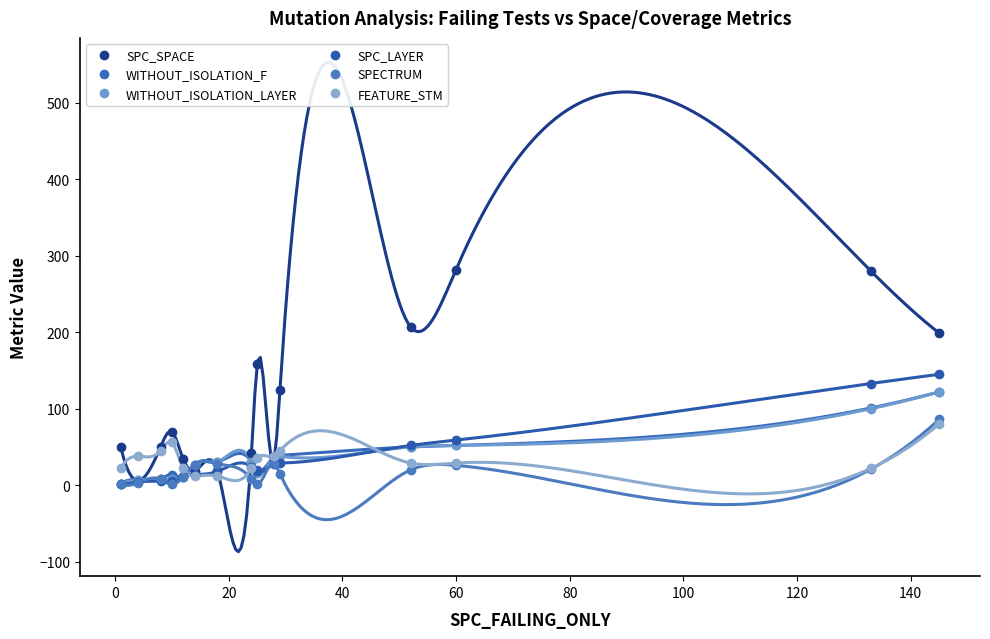

What is the smallest value displayed?

1